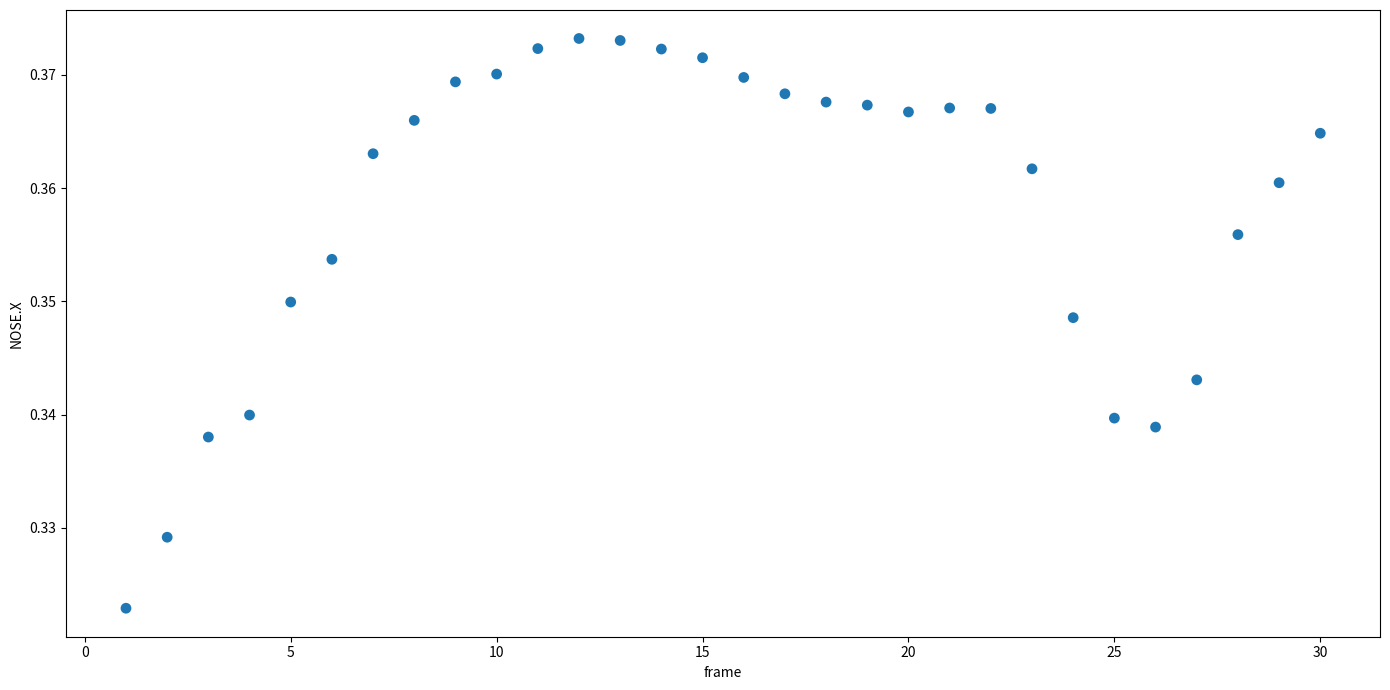

What is the range of X values (max minus min)?

29.0